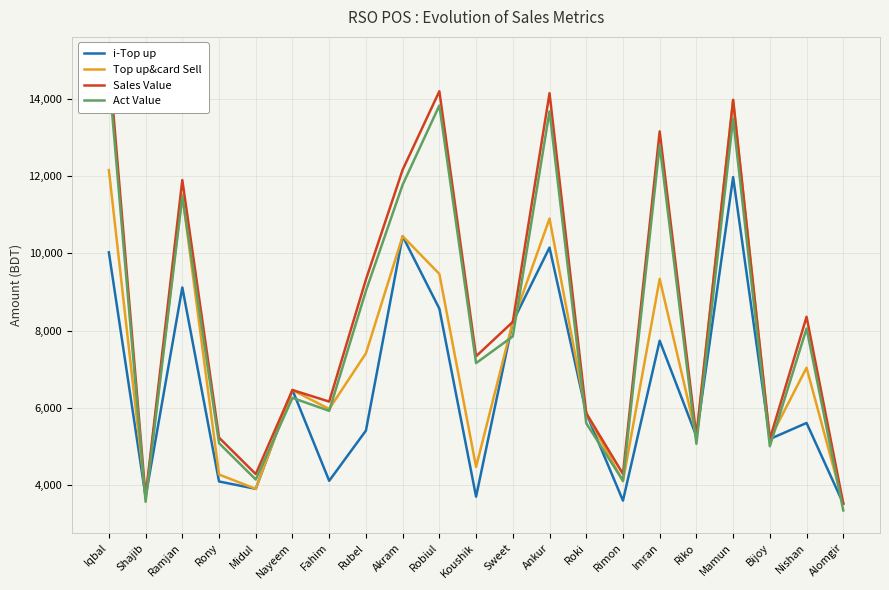

Reading right to left, what are all the values shown in this chart?

i-Top up: Alomgir=3522.0	Nishan=5610.0	Bijoy=5194.0	Mamun=11976.0	Riko=5266.0	Imran=7740.0	Rimon=3599.0	Roki=5863.0	Ankur=10152.0	Sweet=8227.0	Koushik=3702.0	Robiul=8569.0	Akram=10446.0	Rubel=5412.0	Fahim=4112.0	Nayeem=6463.0	Midul=3904.0	Rony=4095.0	Ramjan=9118.0	Shajib=3701.0	Iqbal=10028.0
Top up&card Sell: Alomgir=3522.0	Nishan=7040.0	Bijoy=5194.0	Mamun=13976.0	Riko=5266.0	Imran=9340.0	Rimon=4099.0	Roki=5863.0	Ankur=10902.0	Sweet=8227.0	Koushik=4472.0	Robiul=9469.0	Akram=10446.0	Rubel=7412.0	Fahim=5972.0	Nayeem=6463.0	Midul=3904.0	Rony=4275.0	Ramjan=11518.0	Shajib=3701.0	Iqbal=12158.0
Sales Value: Alomgir=3522.0	Nishan=8359.0	Bijoy=5194.0	Mamun=13976.0	Riko=5266.0	Imran=13160.0	Rimon=4290.0	Roki=5863.0	Ankur=14149.0	Sweet=8227.0	Koushik=7337.0	Robiul=14199.0	Akram=12165.0	Rubel=9322.0	Fahim=6163.0	Nayeem=6463.0	Midul=4286.0	Rony=5230.0	Ramjan=11900.0	Shajib=3701.0	Iqbal=15023.0
Act Value: Alomgir=3345.1	Nishan=8055.4	Bijoy=5006.2	Mamun=13490.7	Riko=5071.2	Imran=12803.1	Rimon=4117.3	Roki=5601.8	Ankur=13679.2	Sweet=7850.8	Koushik=7160.0	Robiul=13830.6	Akram=11777.7	Rubel=9030.2	Fahim=5923.8	Nayeem=6259.3	Midul=4145.6	Rony=5087.4	Ramjan=11480.3	Shajib=3569.2	Iqbal=14610.7